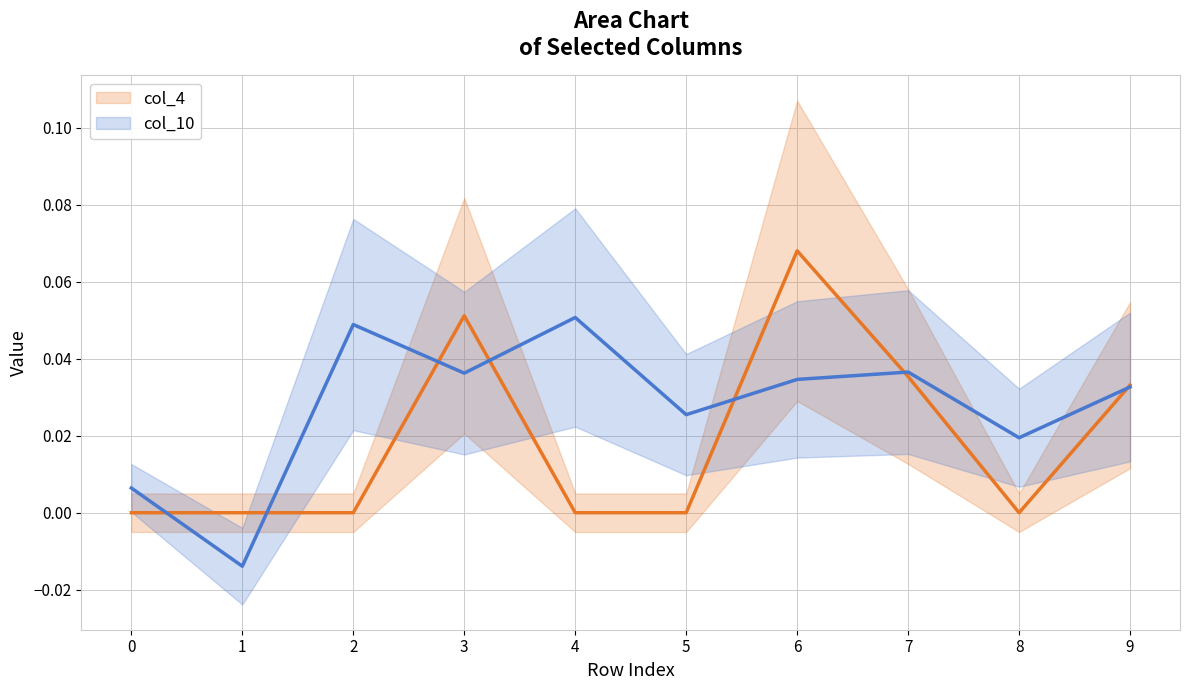

How many lines are shown in the chart?

2